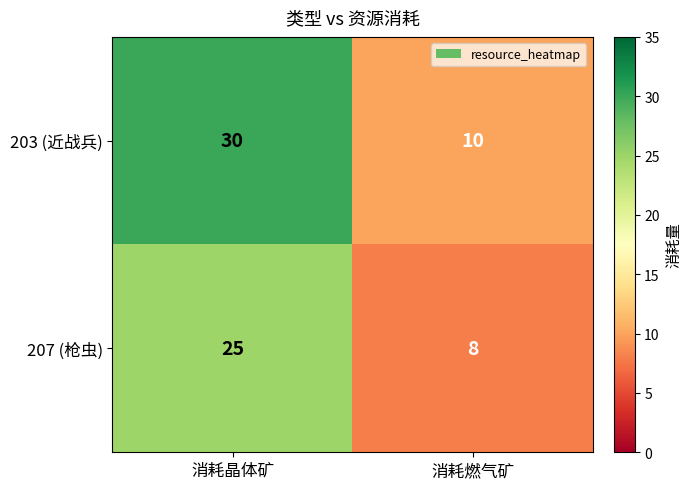

The value of 207 (枪虫) at 消耗燃气矿 is 8. True or false?

True